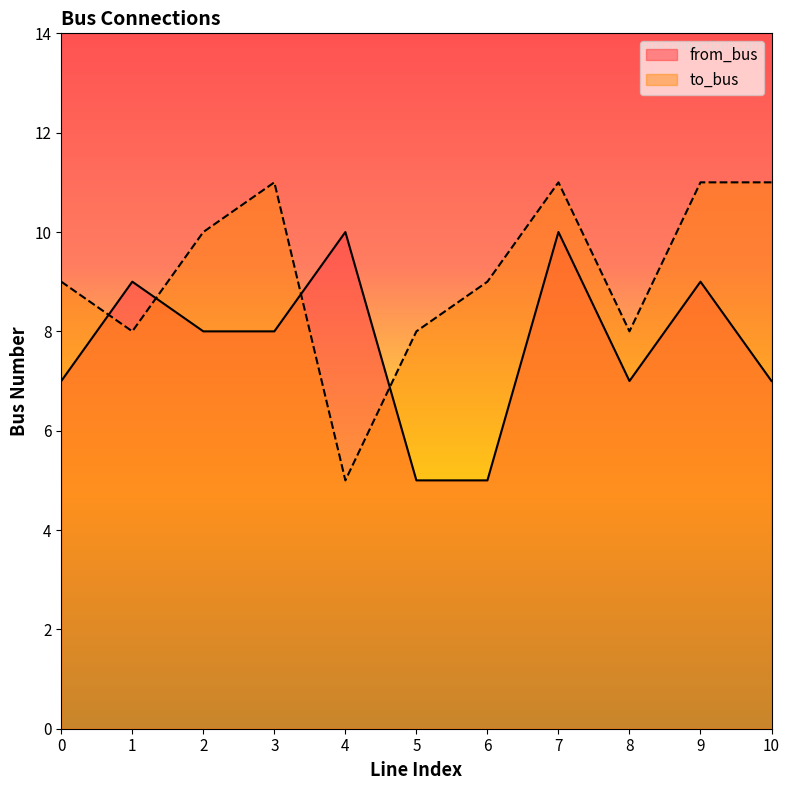

At which label does to_bus reach its minimum?

4